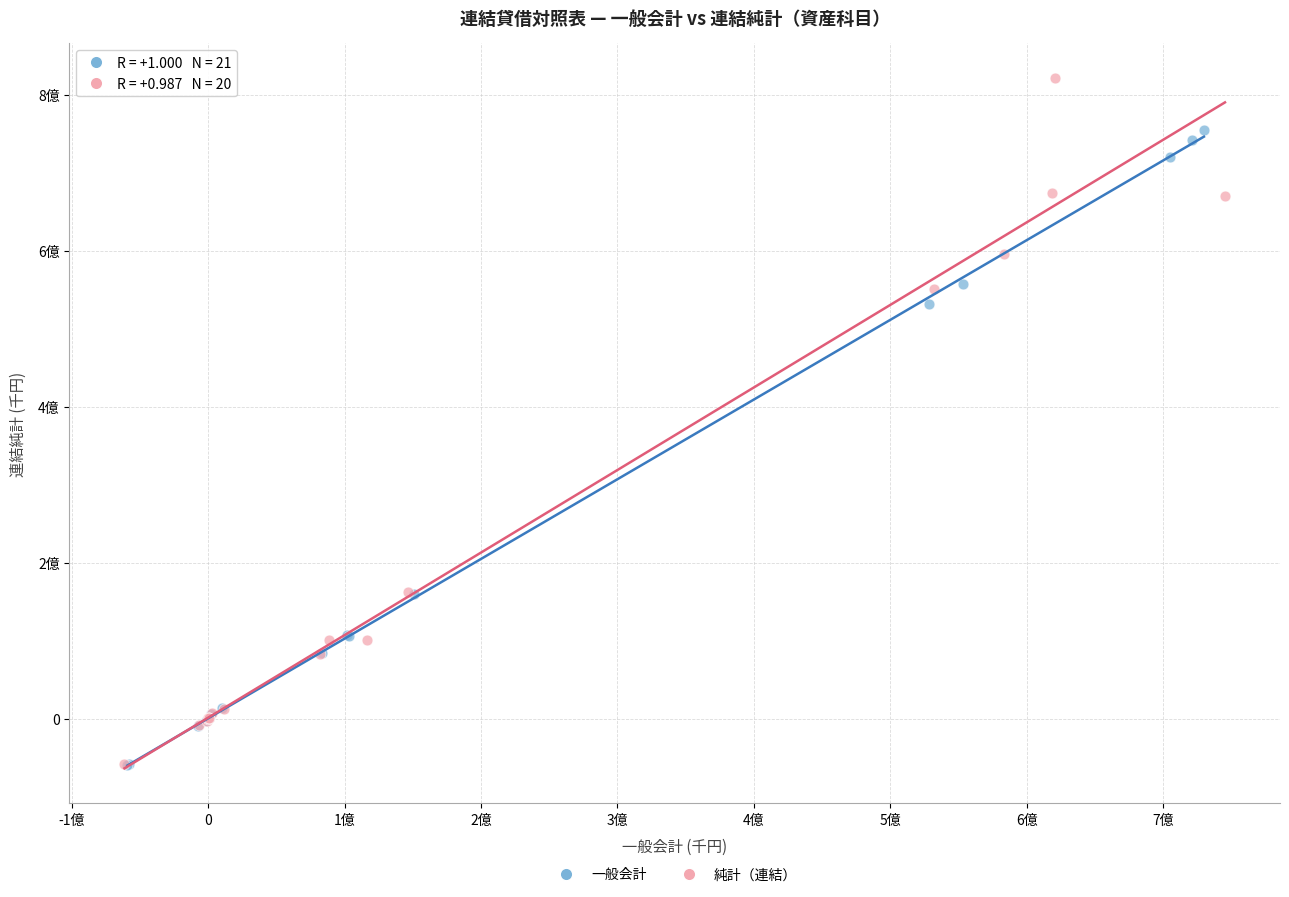

What are all the series names shown in the legend?

一般会計, 純計（連結）